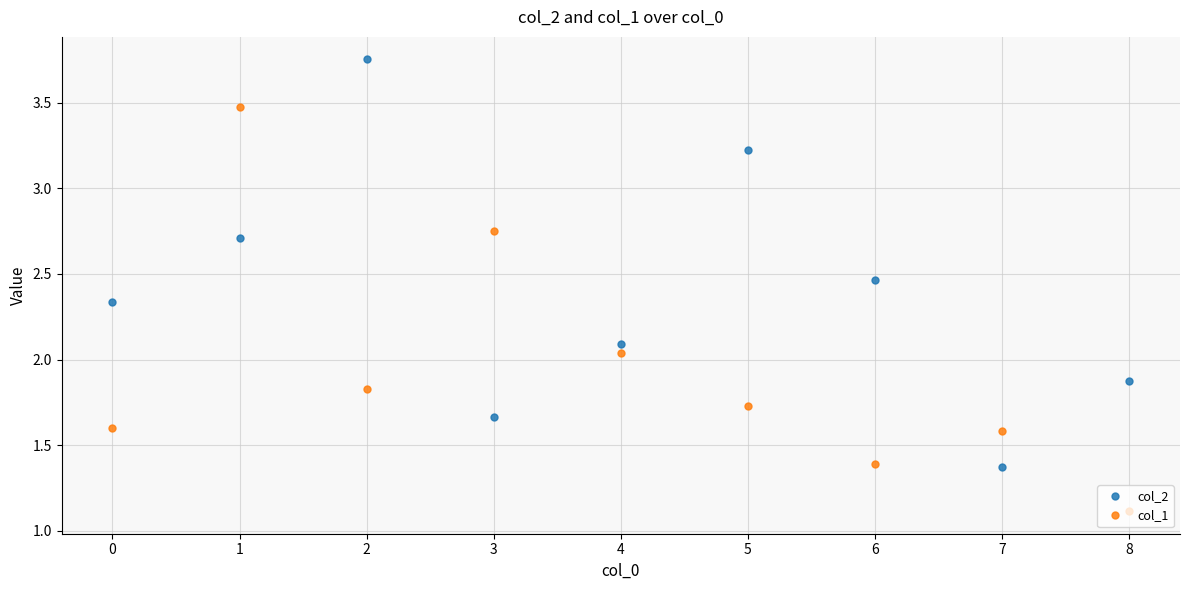

Which series ends up on top after the final intersection of col_2 and col_1?

col_2